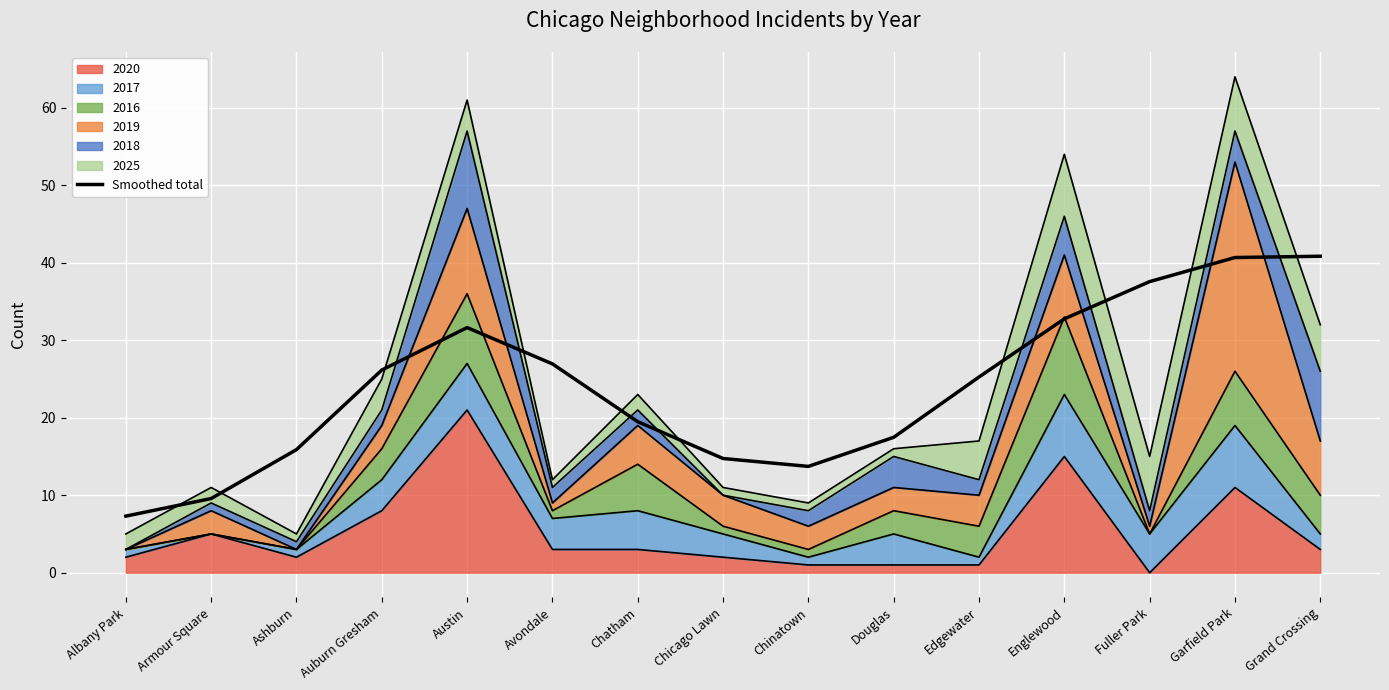

What is the difference between the second highest and second lowest values?

31.1